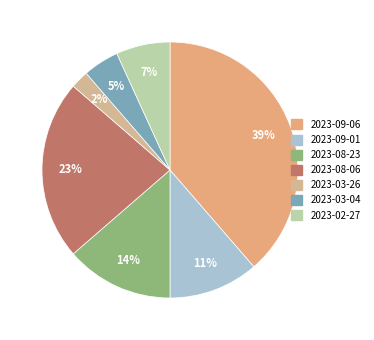

To the nearest percent, what is the average slice percentage?

14%